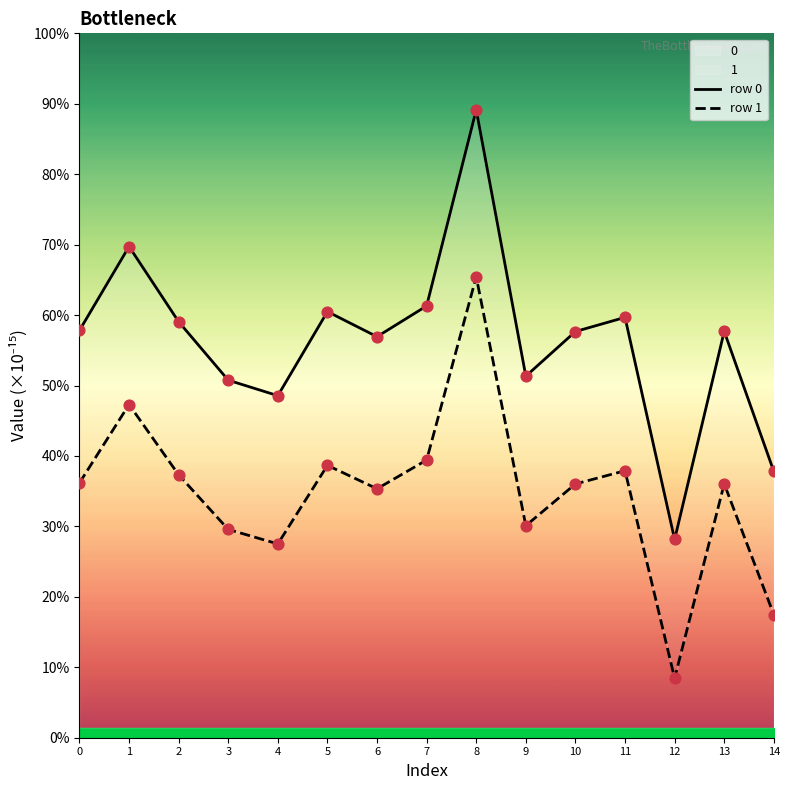

At which category is the sum across all series the highest?

8